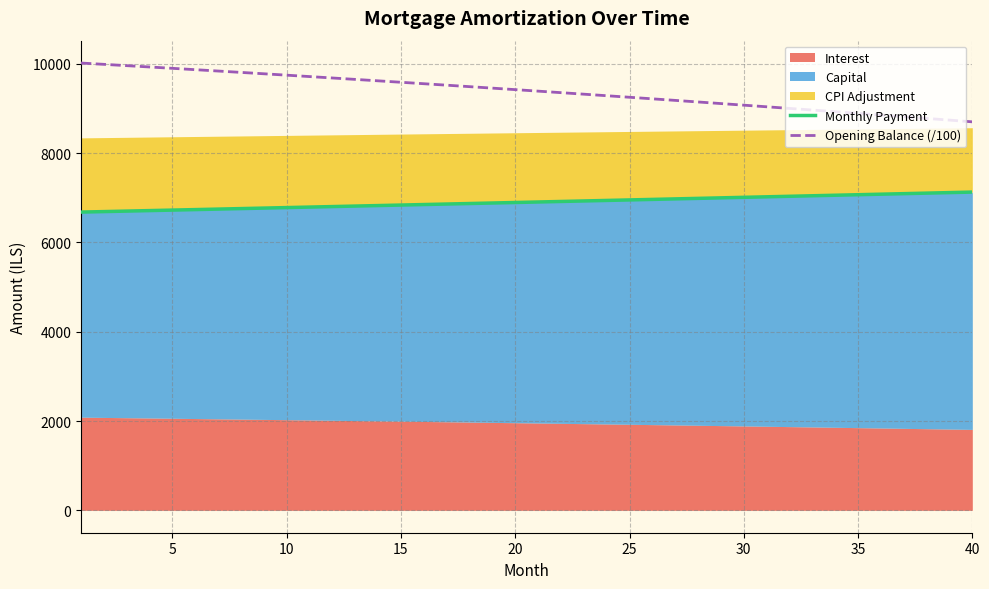

What is the maximum value shown in the chart?

10016.7